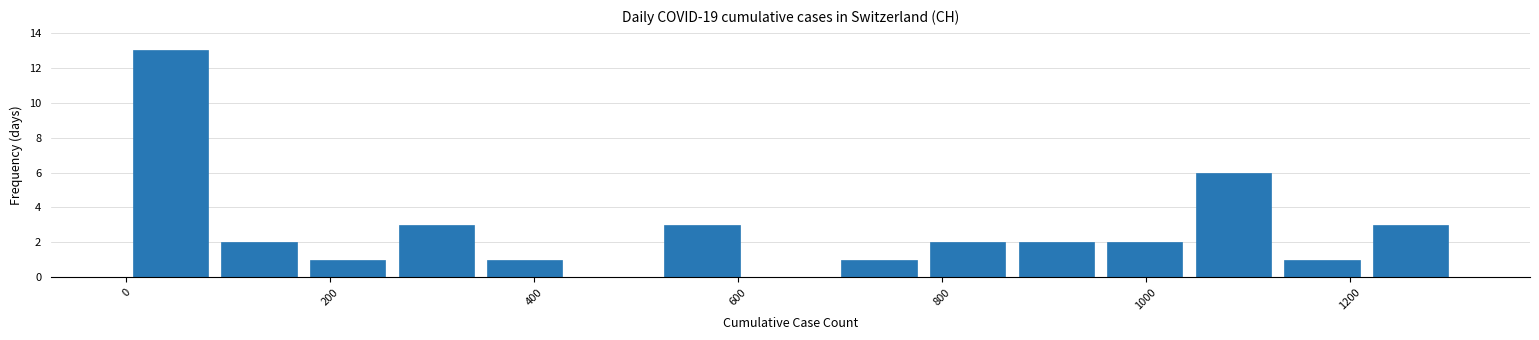

Reading left to right, transcribe this chart: for each bar, give the range it covers on the x-axis and its height. Neither the bar edges nor the heights are printed on the chart, so give them approximately, as read against the axes.

0 to 80: 13
80 to 180: 2
180 to 260: 1
260 to 340: 3
340 to 440: 1
440 to 520: 0
520 to 600: 3
600 to 700: 0
700 to 780: 1
780 to 860: 2
860 to 960: 2
960 to 1040: 2
1040 to 1120: 6
1120 to 1220: 1
1220 to 1300: 3